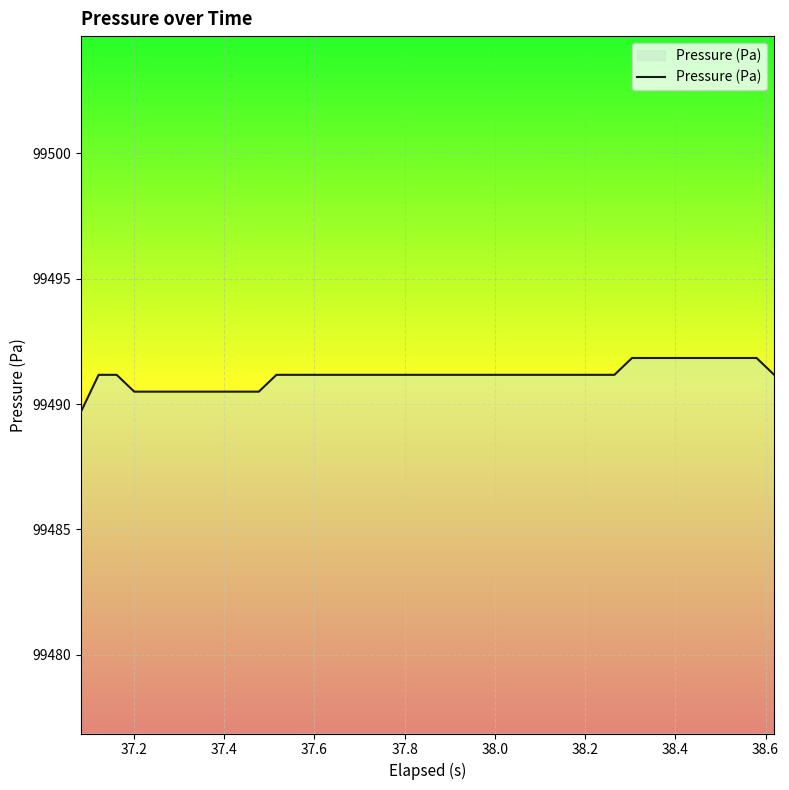

Does the chart have visible grid lines?

Yes